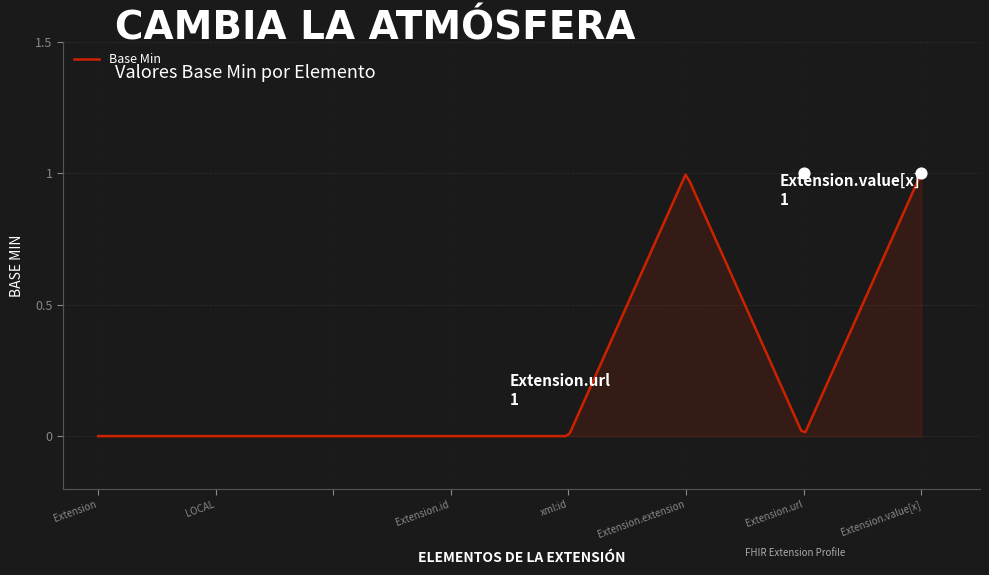

Between xml:id and Extension.id, which is larger?

xml:id